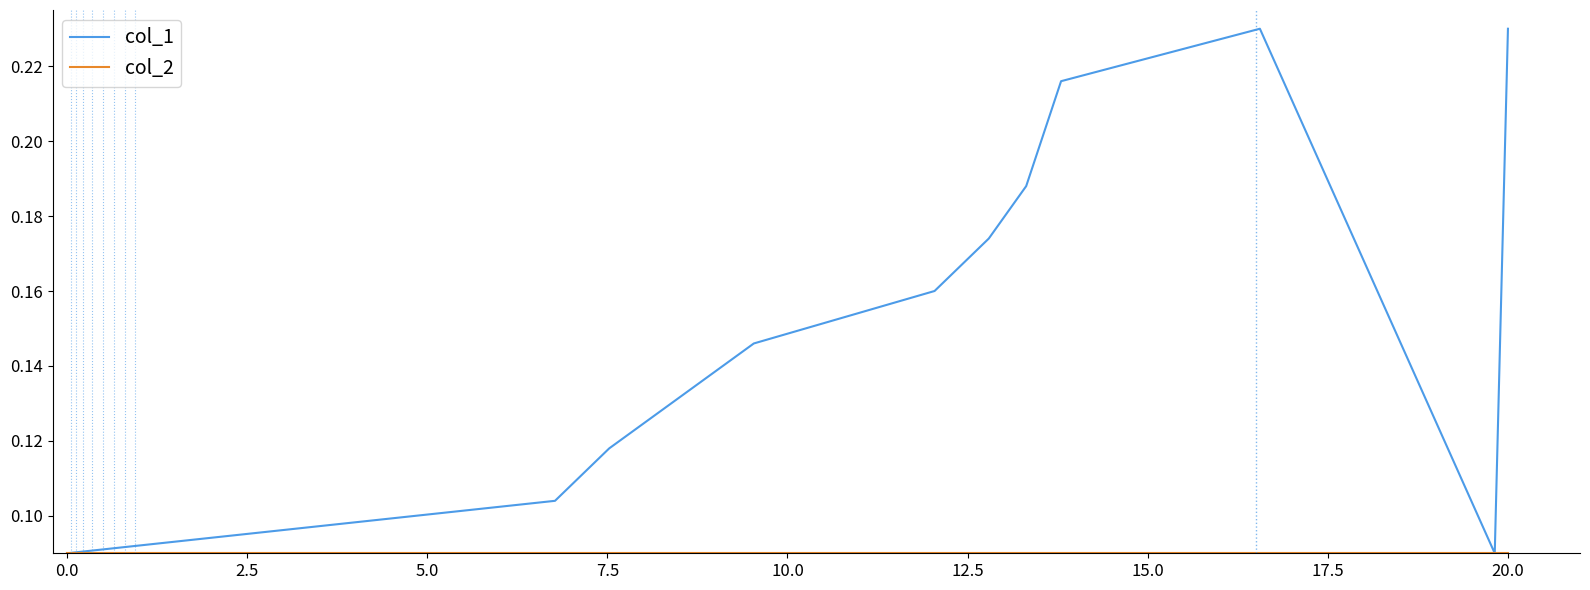

Which series has the widest spread of values?

col_1